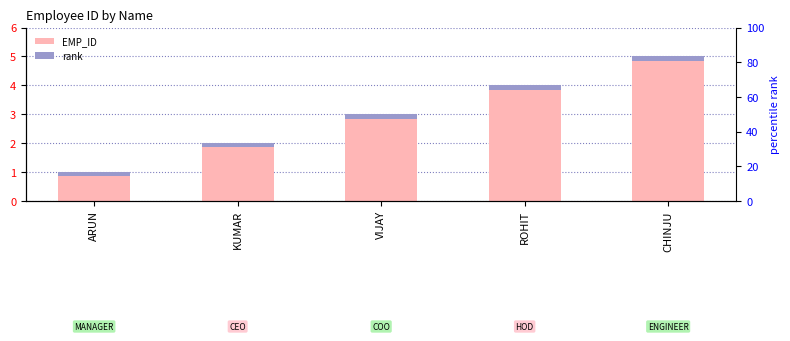

Is it true that the value at ROHIT is 4?

True